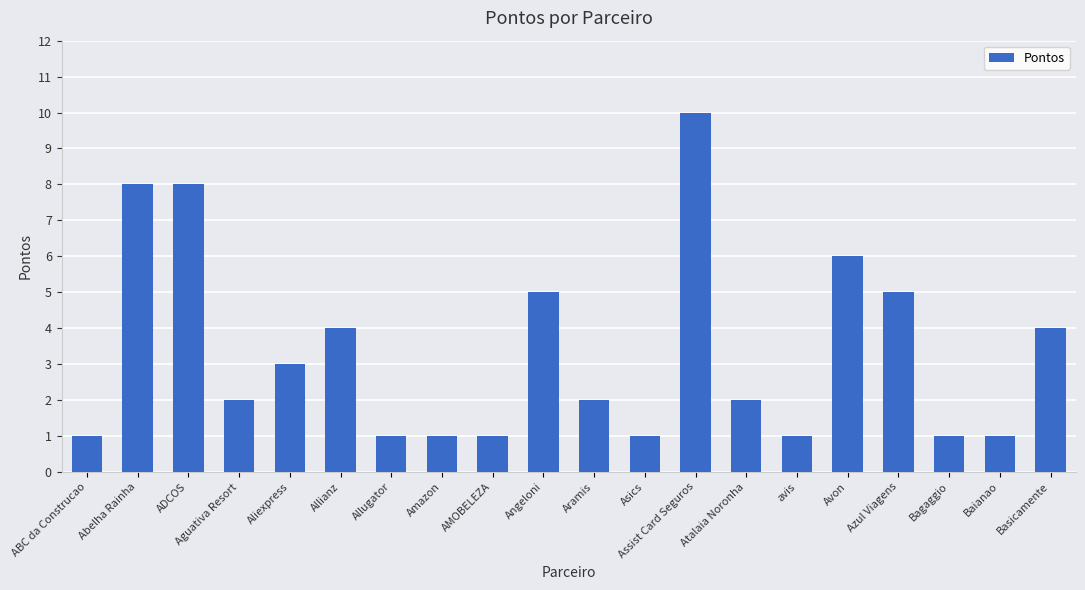

Reading left to right, extract all data points from this chart.

ABC da Construcao=1	Abelha Rainha=8	ADCOS=8	Aguativa Resort=2	Aliexpress=3	Allianz=4	Allugator=1	Amazon=1	AMOBELEZA=1	Angeloni=5	Aramis=2	Asics=1	Assist Card Seguros=10	Atalaia Noronha=2	avis=1	Avon=6	Azul Viagens=5	Bagaggio=1	Baianao=1	Basicamente=4